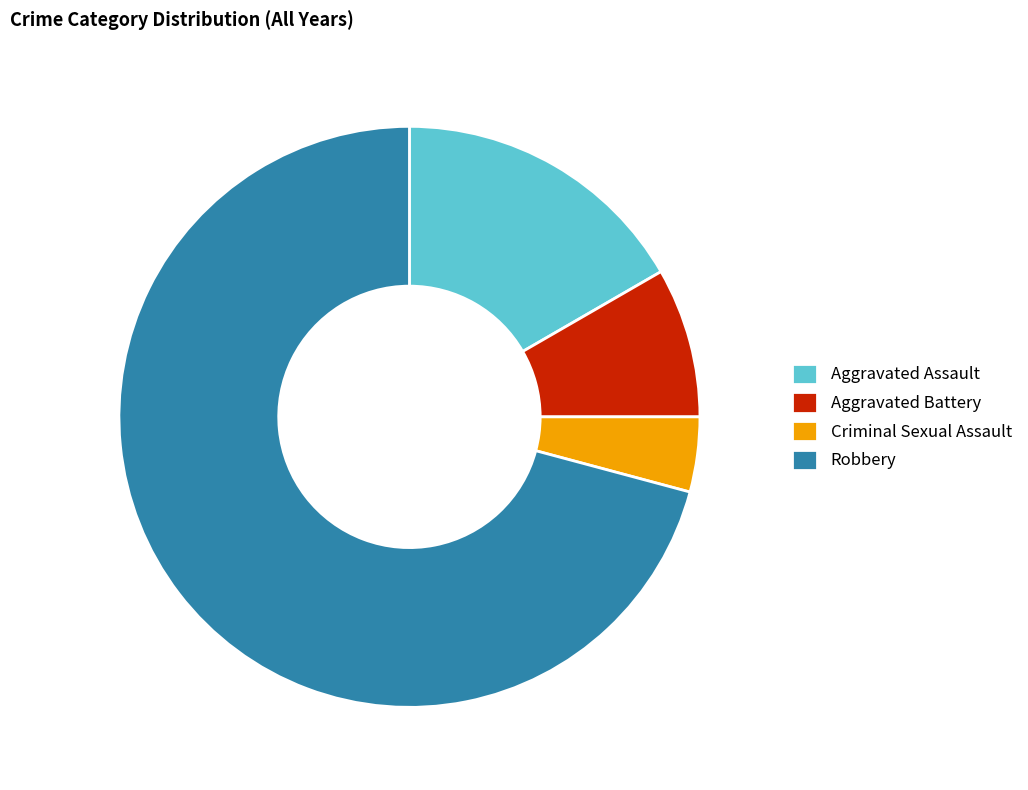

Which has a higher value, Robbery or Aggravated Battery?

Robbery